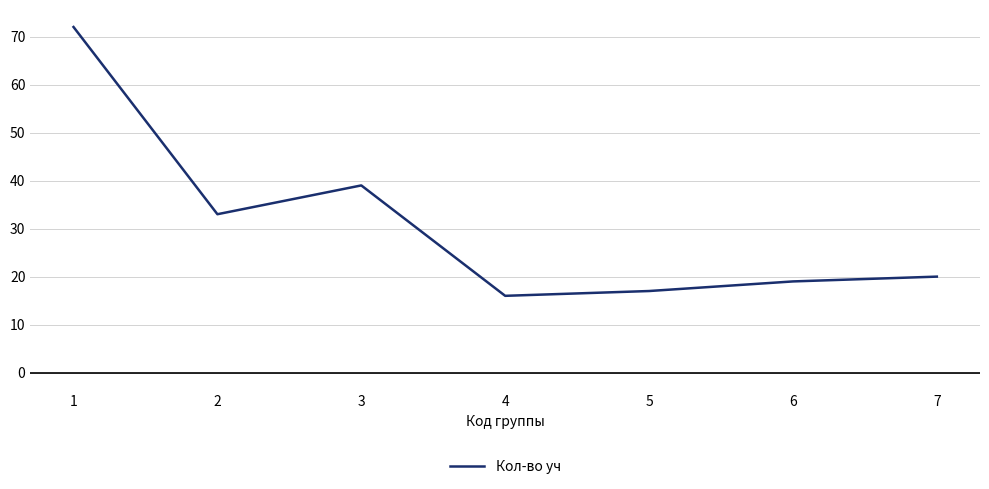

How many lines are shown in the chart?

1